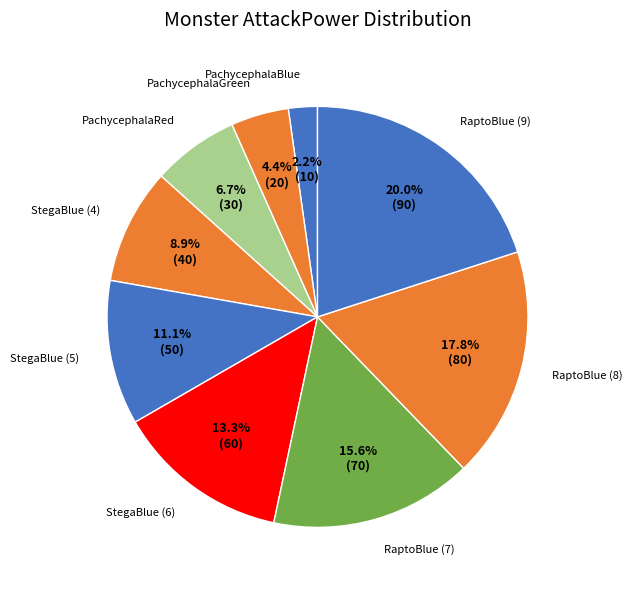

Is there any slice that represents more than half of the pie?

No